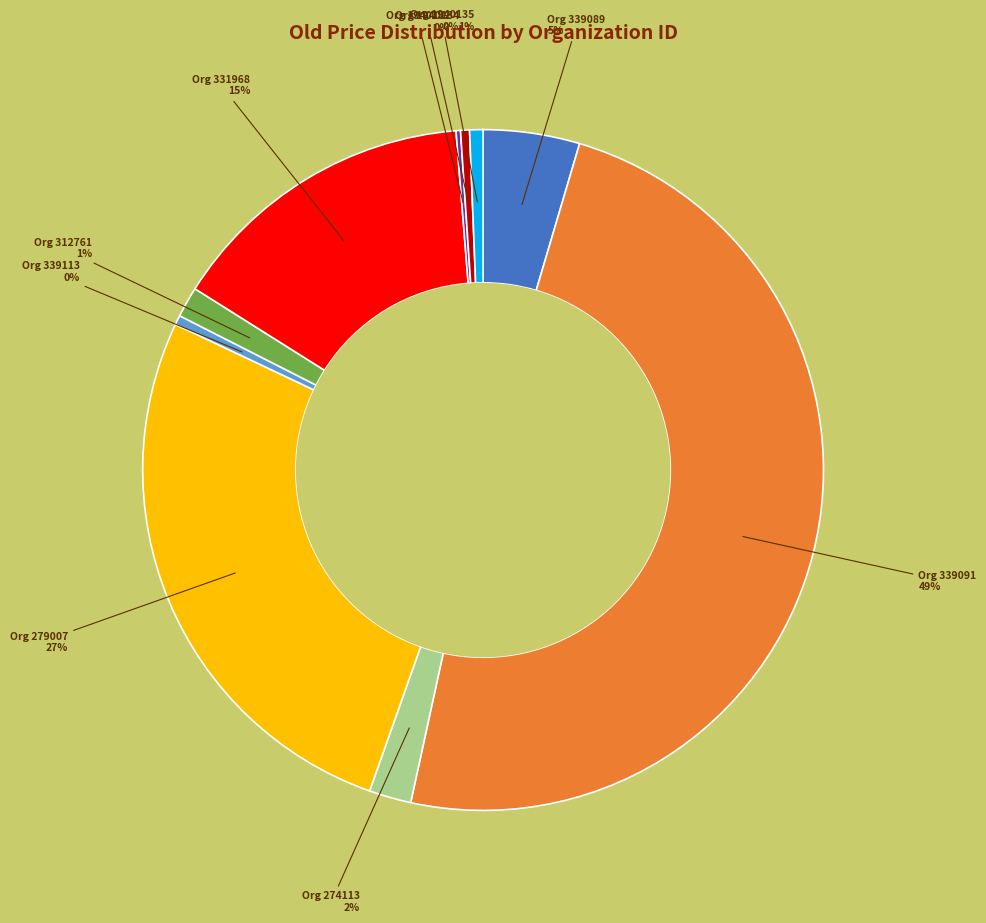

To the nearest percent, what is the difference between the largest and smallest slice percentages?

49%